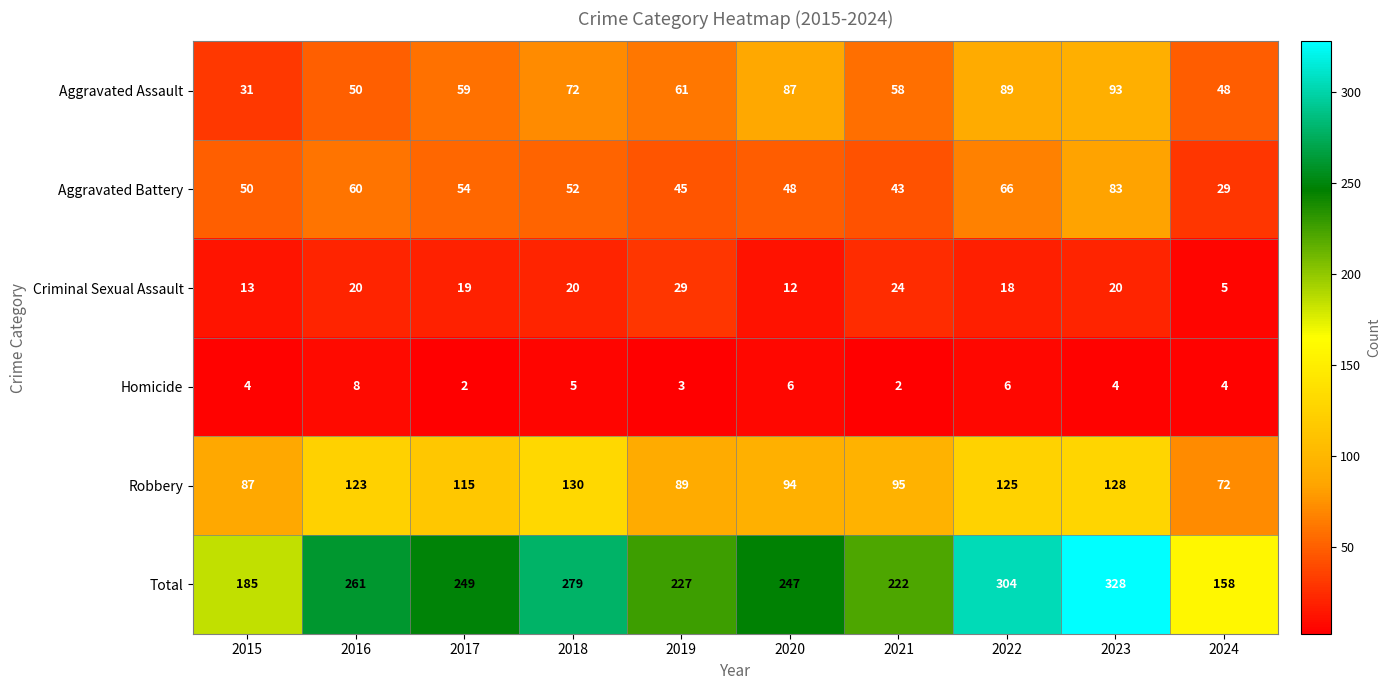

At which label does Robbery reach its minimum?

2024